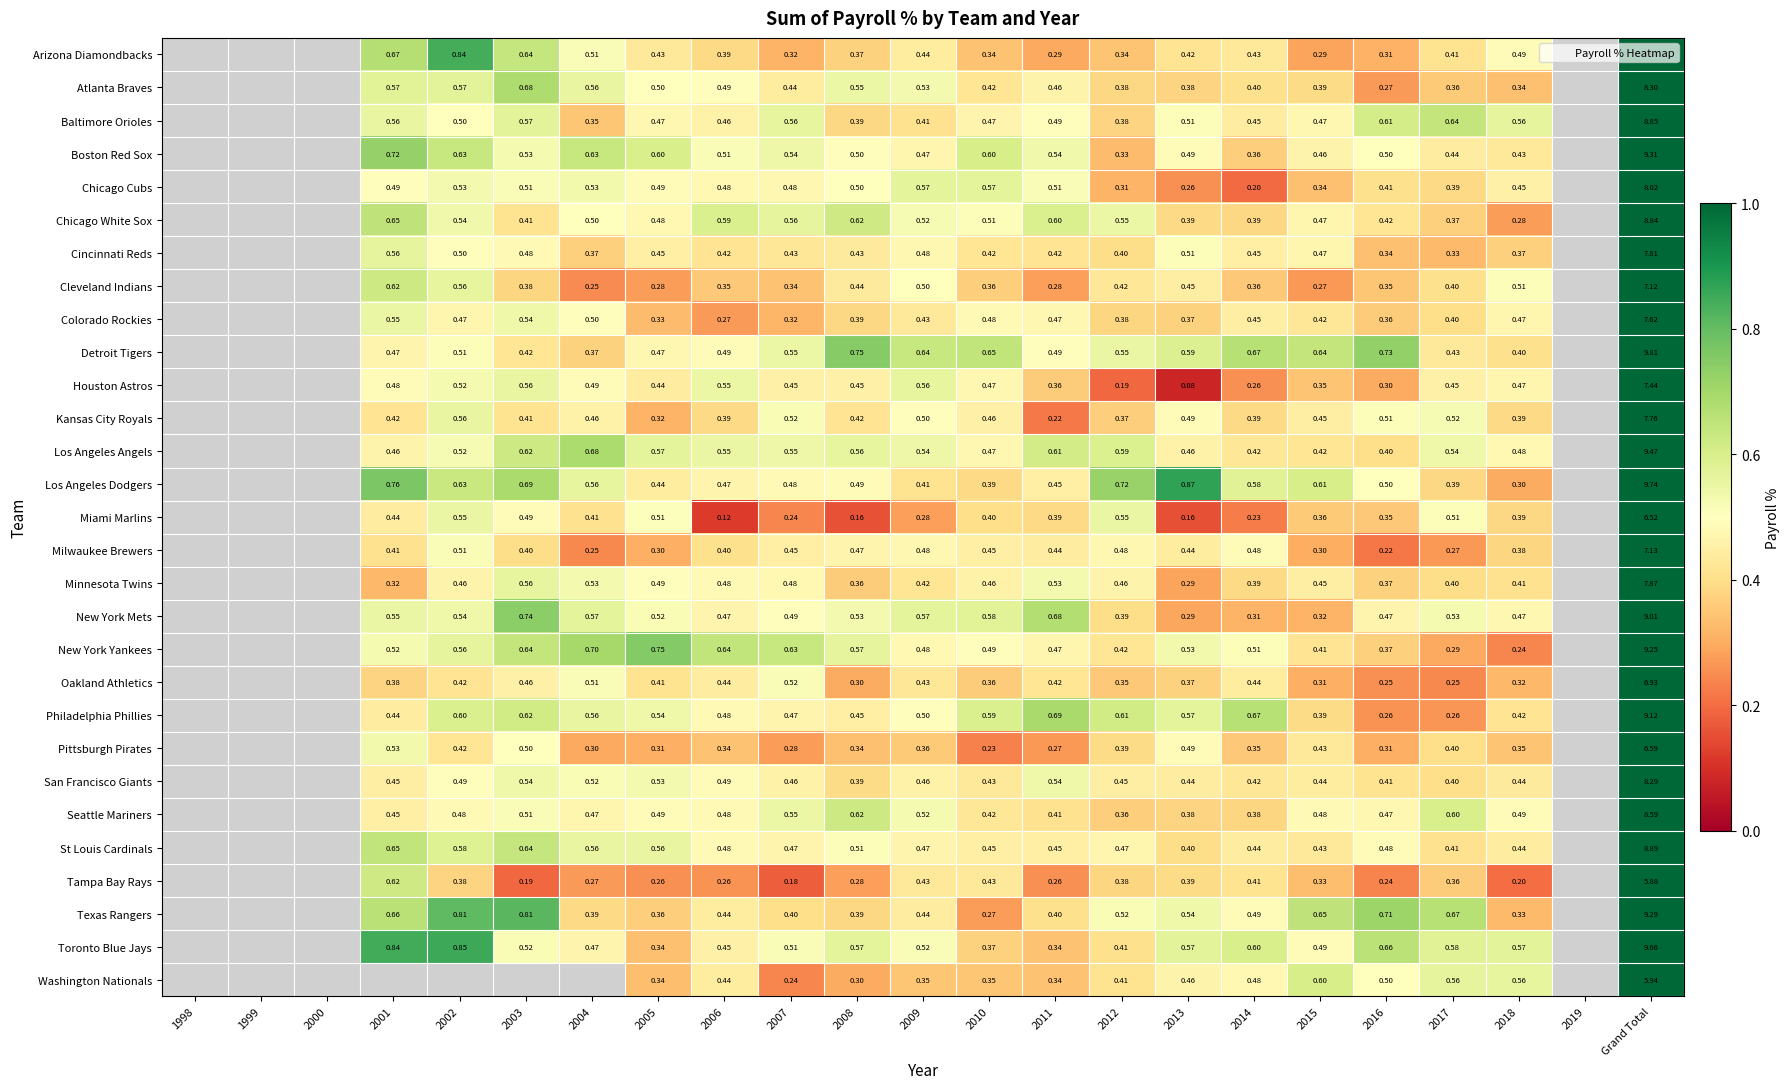

Read the Oakland Athletics value at 2007.

0.5